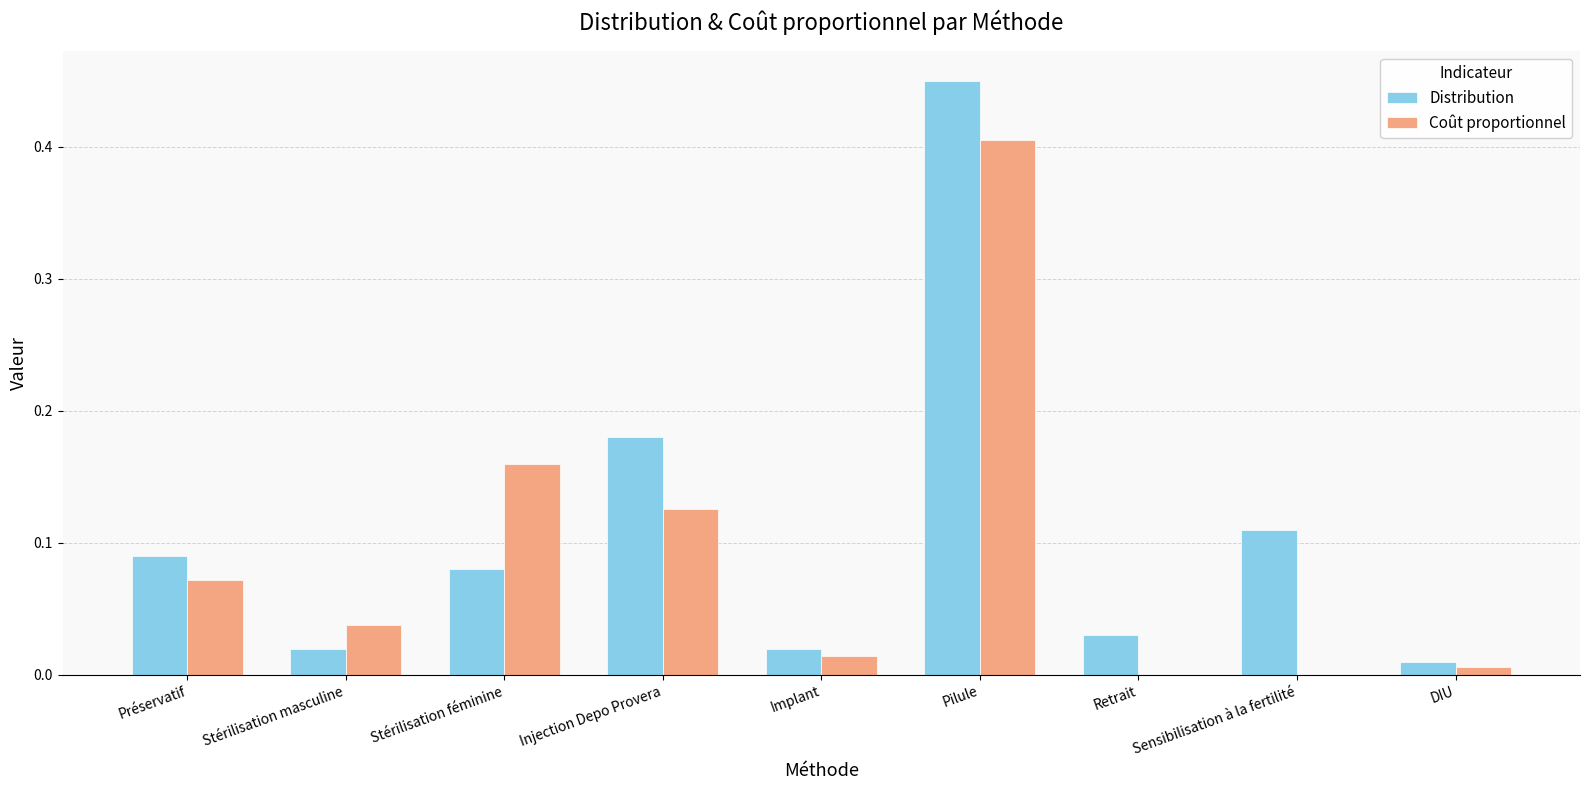

True or false: Distribution has a value of 0.0 at Stérilisation masculine.

True